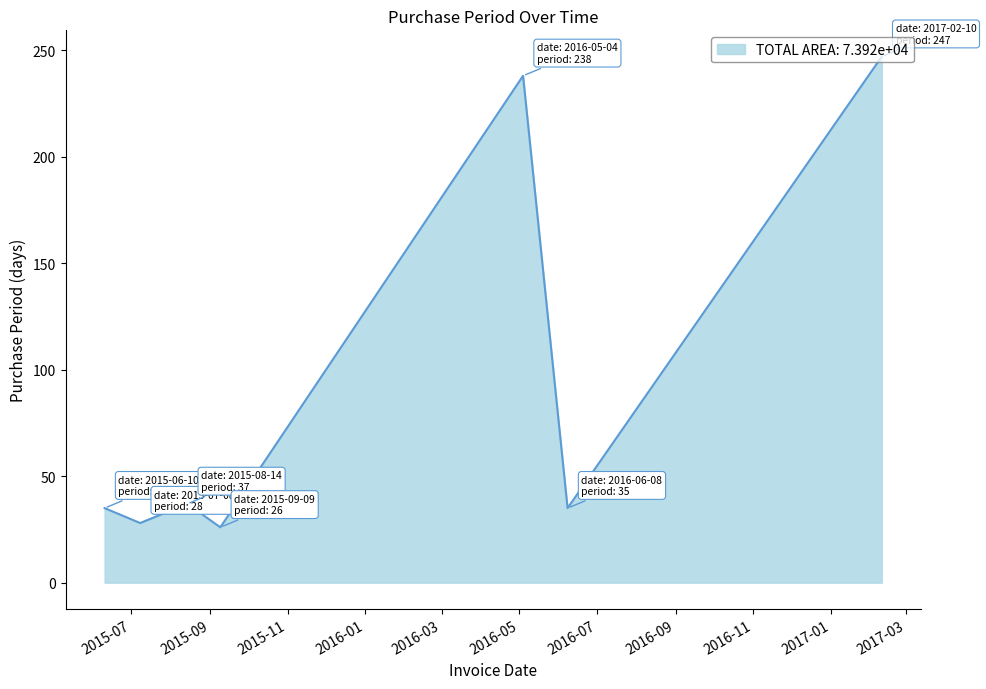

How many categories are shown in the chart?

7